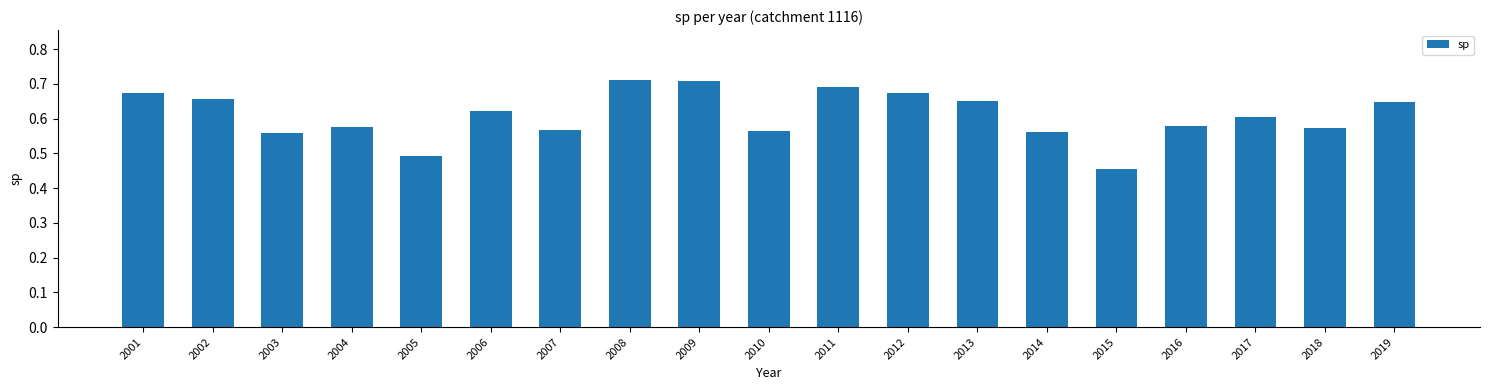

What is the sum of all values?

11.6